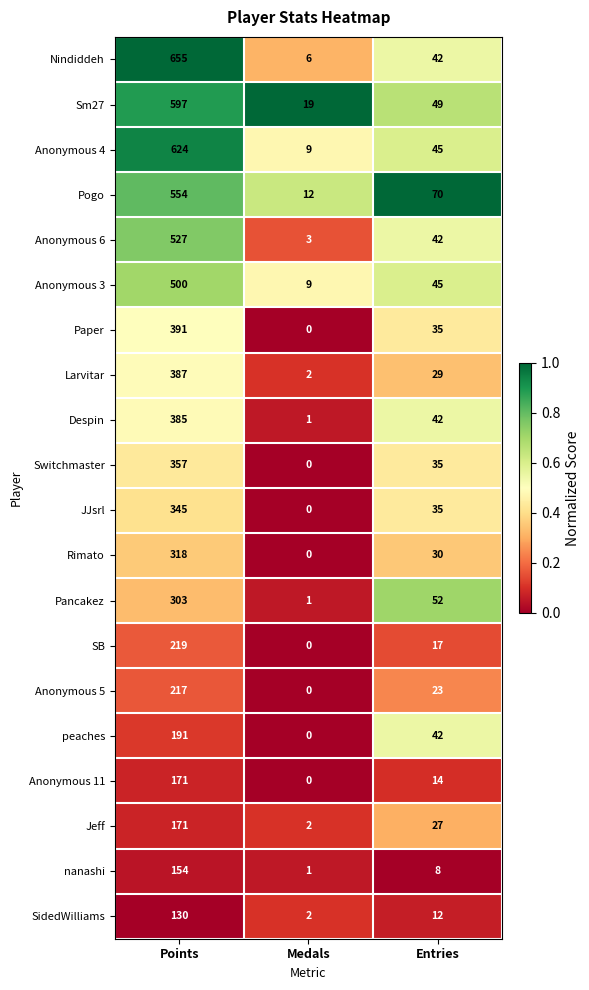

Rank the categories by peaches value from highest to lowest.

Points, Entries, Medals